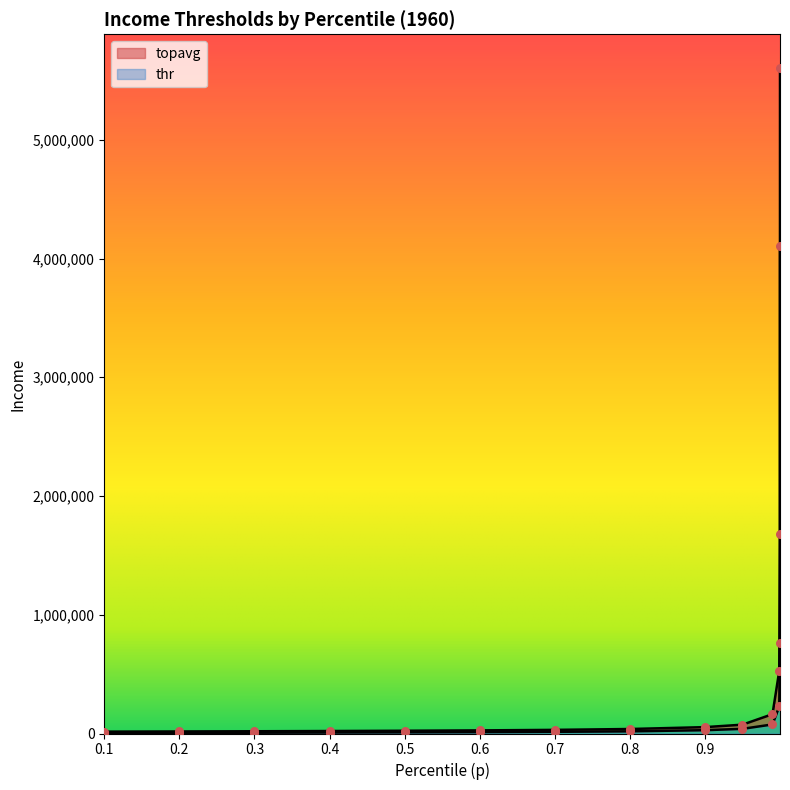

Which series reaches the maximum Y coordinate?

topavg